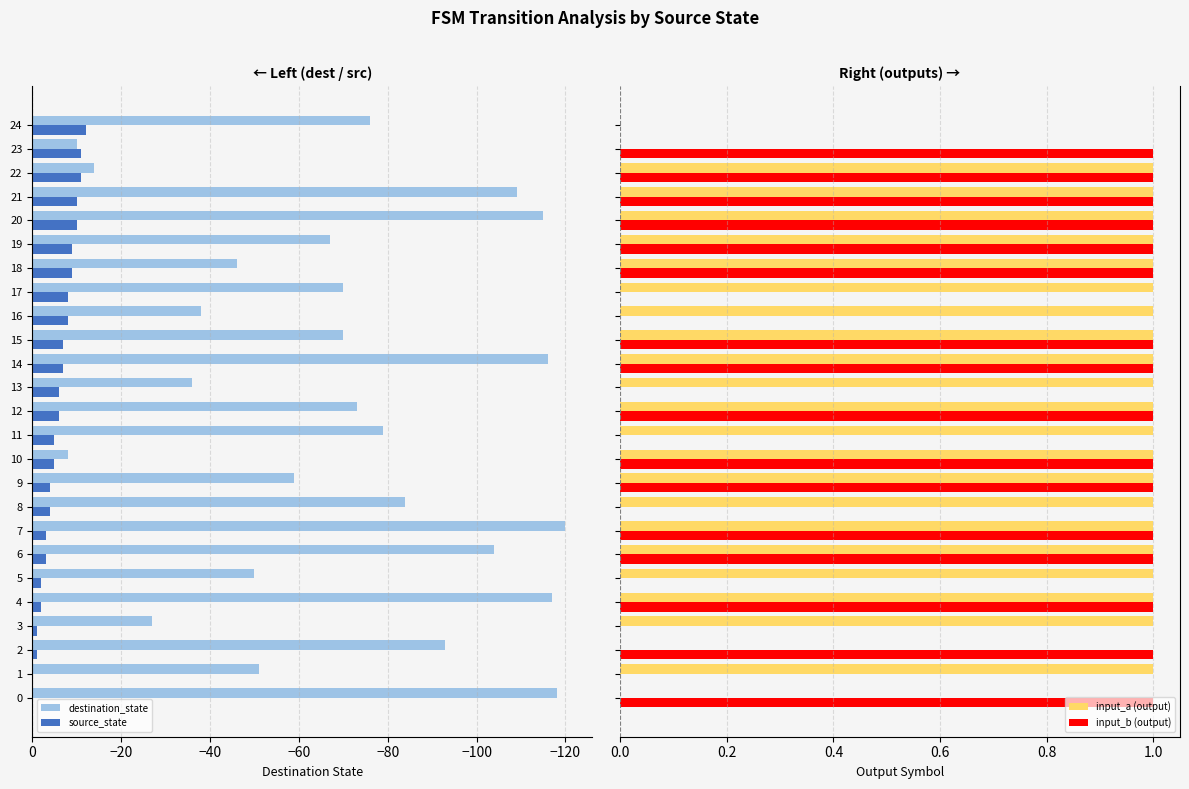

What is the sum of all destination_state values?

-1750